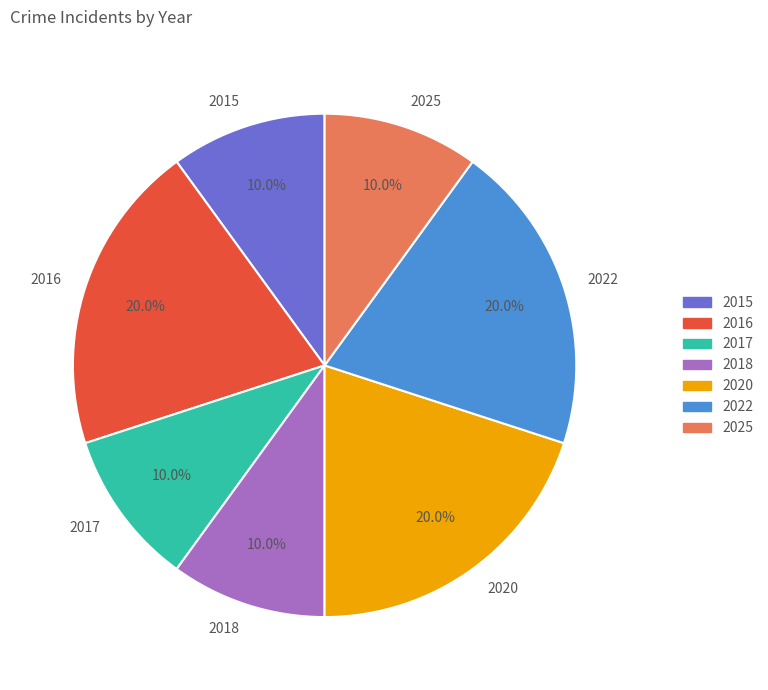

What percentage is the 2018 slice, to the nearest percent?

10%